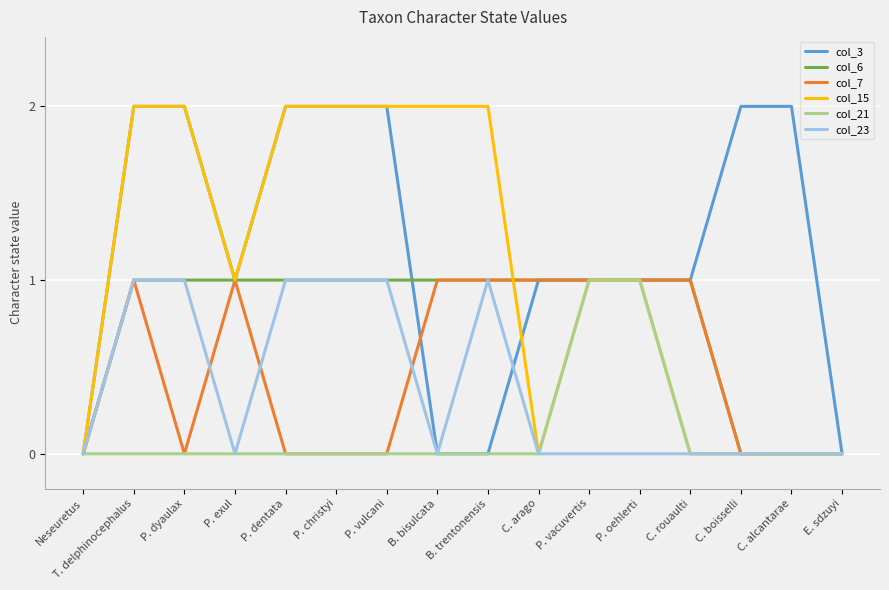

Does the chart have visible grid lines?

Yes